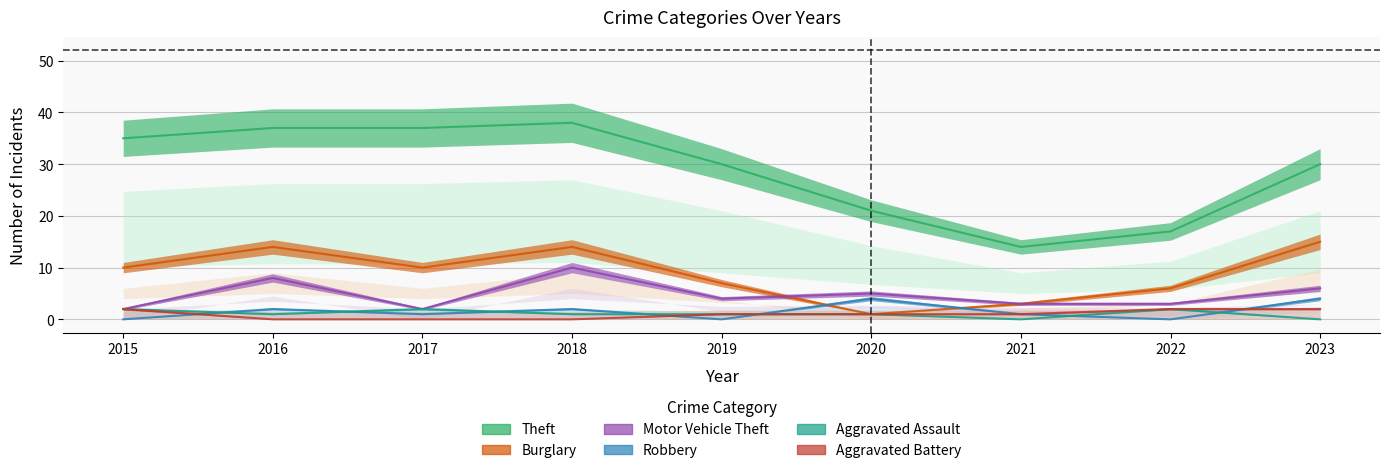

True or false: Robbery has more than 1 interior local peaks.

True